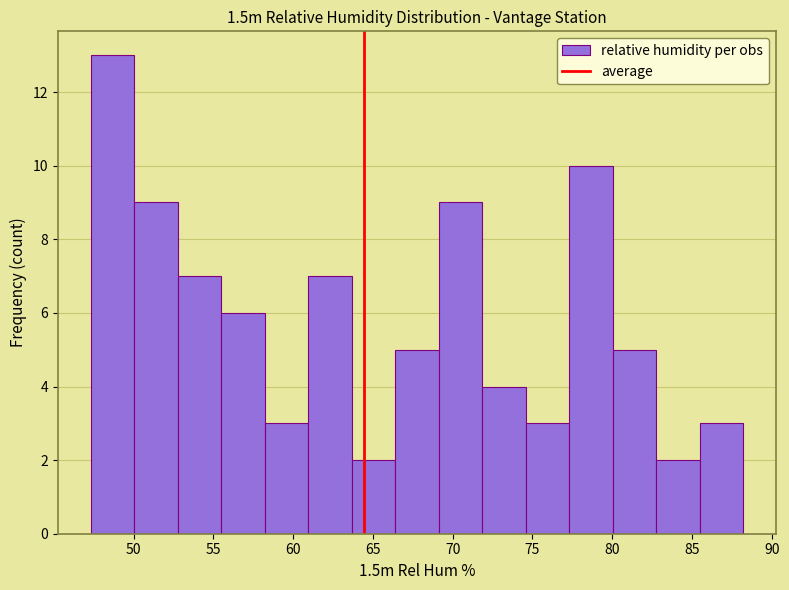

Reading left to right, list every bar in this chart as the range it spans on the x-axis followed by its height. Neither the bar edges nor the heights are printed on the chart, so give them approximately, as read against the axes.

47.5 to 50.0: 13
50.0 to 53.0: 9
53.0 to 55.5: 7
55.5 to 58.0: 6
58.0 to 61.0: 3
61.0 to 63.5: 7
63.5 to 66.5: 2
66.5 to 69.0: 5
69.0 to 72.0: 9
72.0 to 74.5: 4
74.5 to 77.5: 3
77.5 to 80.0: 10
80.0 to 82.5: 5
82.5 to 85.5: 2
85.5 to 88.0: 3